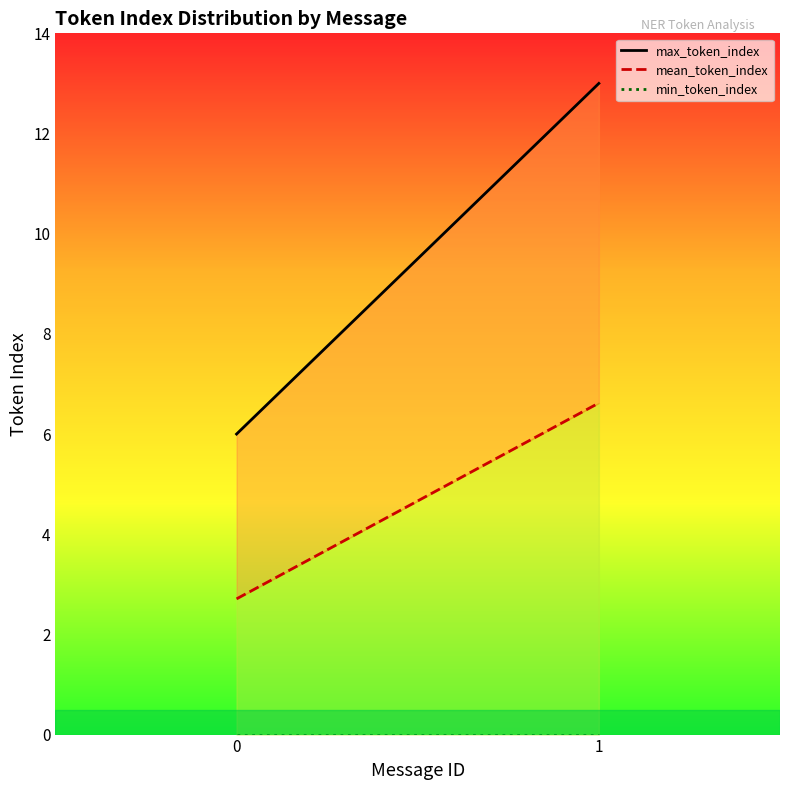

What is the difference between the max_token_index values at 0 and 1?

7.0